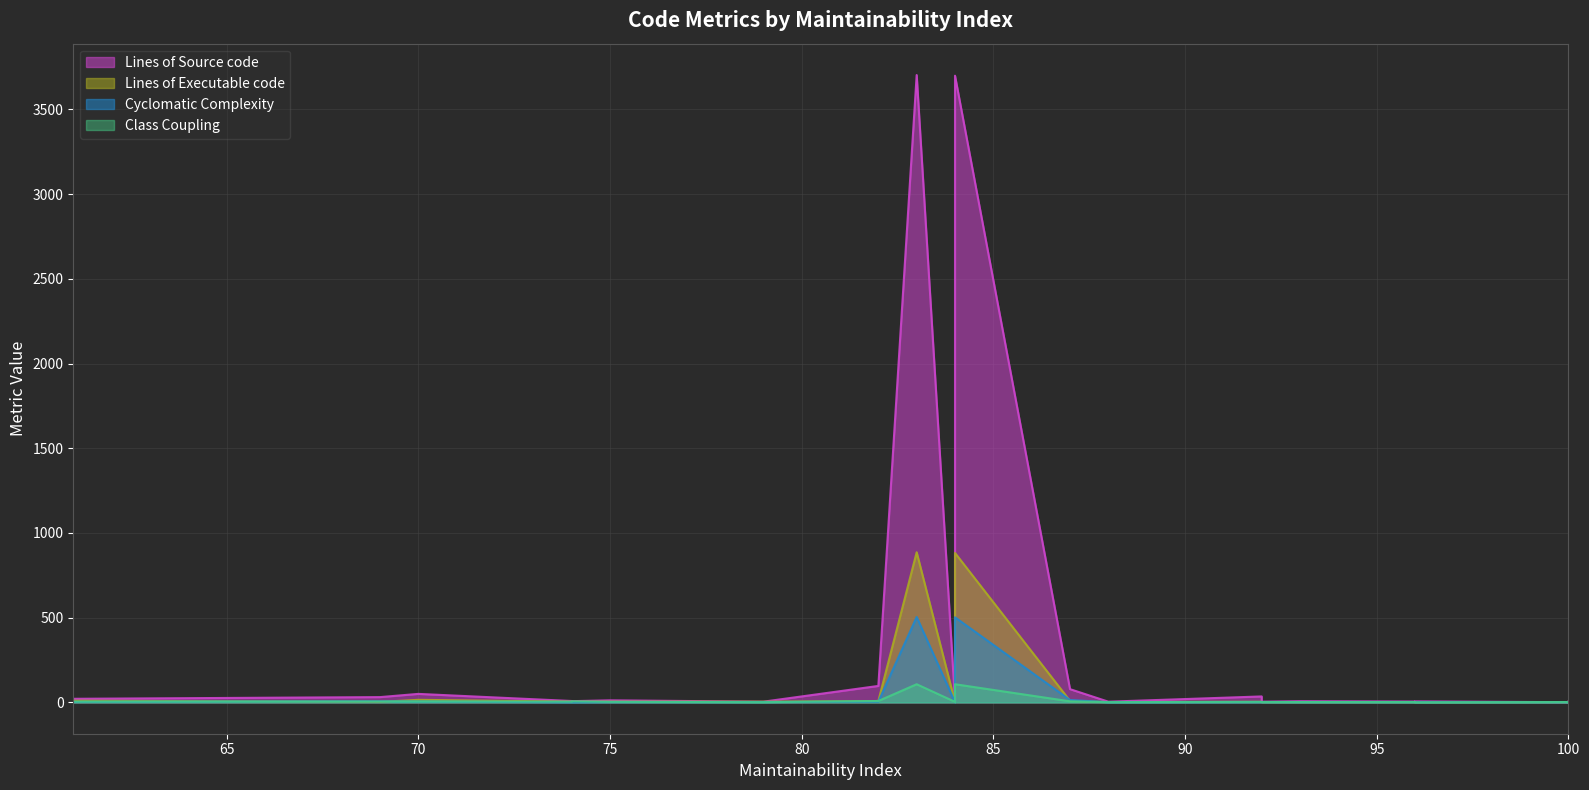

Reading left to right, extract all data points from this chart.

Lines of Source code: 83=3703	79=4	88=4	84=3699	70=50	100=1	100=1	100=1	74=8	96=5	61=21	82=97	100=1	74=7	84=7	96=5	93=7	84=55	100=1	96=6	100=3	92=4	69=31	92=35	100=1	100=1	84=5	100=4	87=78	100=1	100=1	100=1	100=1	100=4	100=4	100=4	75=12
Lines of Executable code: 83=886	79=4	88=2	84=882	70=15	100=0	100=0	100=0	74=4	96=1	61=10	82=8	100=0	74=4	84=2	96=1	93=1	84=5	100=0	96=1	100=0	92=1	69=3	92=3	100=0	100=0	84=2	100=1	87=9	100=0	100=0	100=0	100=0	100=0	100=0	100=0	75=4
Cyclomatic Complexity: 83=504	79=2	88=1	84=502	70=5	100=0	100=0	100=0	74=1	96=1	61=3	82=4	100=0	74=1	84=1	96=1	93=1	84=9	100=0	96=1	100=1	92=1	69=6	92=2	100=0	100=0	84=1	100=1	87=14	100=1	100=1	100=1	100=1	100=1	100=1	100=1	75=2
Class Coupling: 83=107	79=1	88=1	84=107	70=5	100=2	100=0	100=0	74=4	96=2	61=4	82=8	100=2	74=6	84=3	96=2	93=2	84=7	100=0	96=0	100=0	92=2	69=5	92=3	100=1	100=1	84=2	100=1	87=6	100=0	100=0	100=0	100=0	100=0	100=0	100=0	75=3